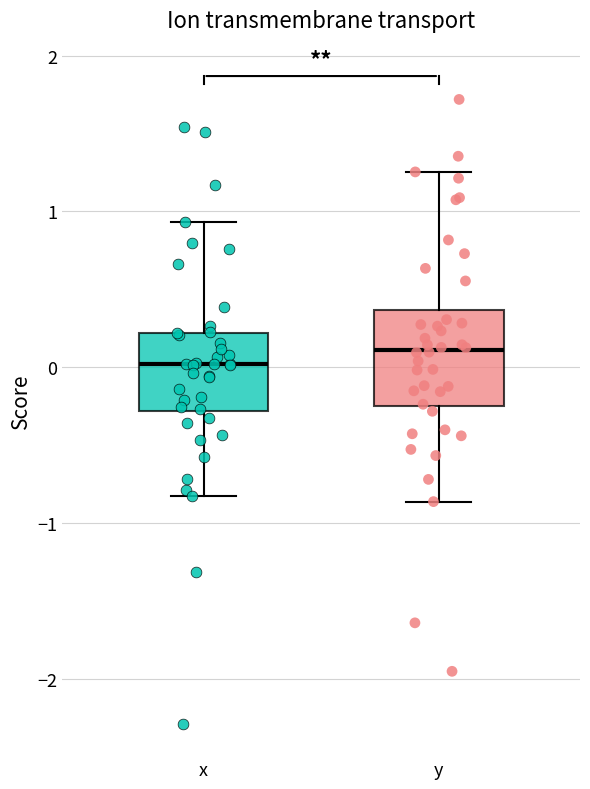

Reading left to right, read every box against the y-axis: the position of its median line, the range the box covers, and the ends of its whiskers. The values are not printed on the chart, so give them approximately, as read against the axis.

x: median 0.0, box -0.3 to 0.2, whiskers -0.8 to 0.9
y: median 0.1, box -0.2 to 0.4, whiskers -0.9 to 1.3